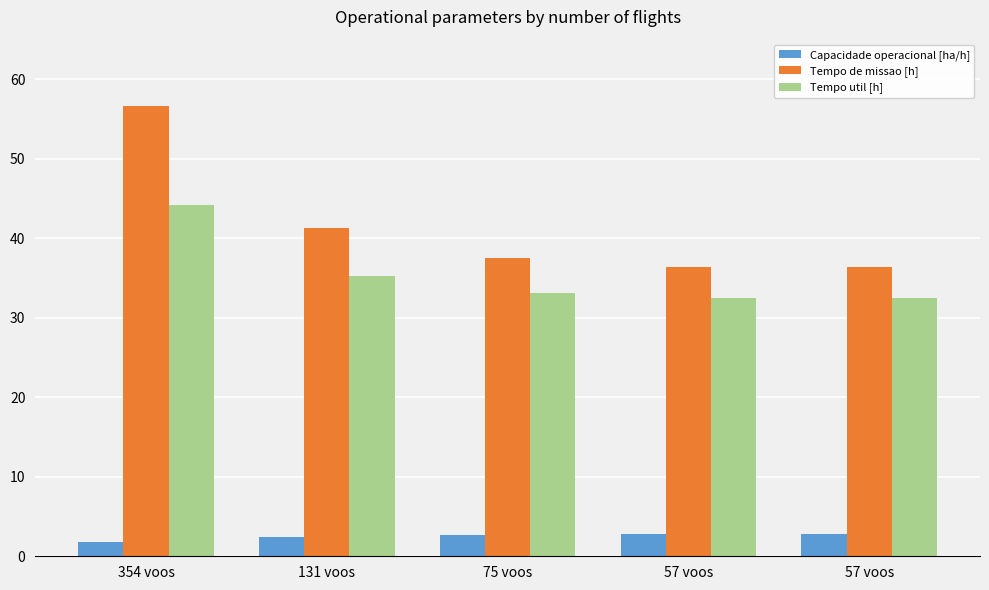

At 57 voos, list the series in order from smallest to largest.

Capacidade operacional [ha/h], Tempo util [h], Tempo de missao [h]